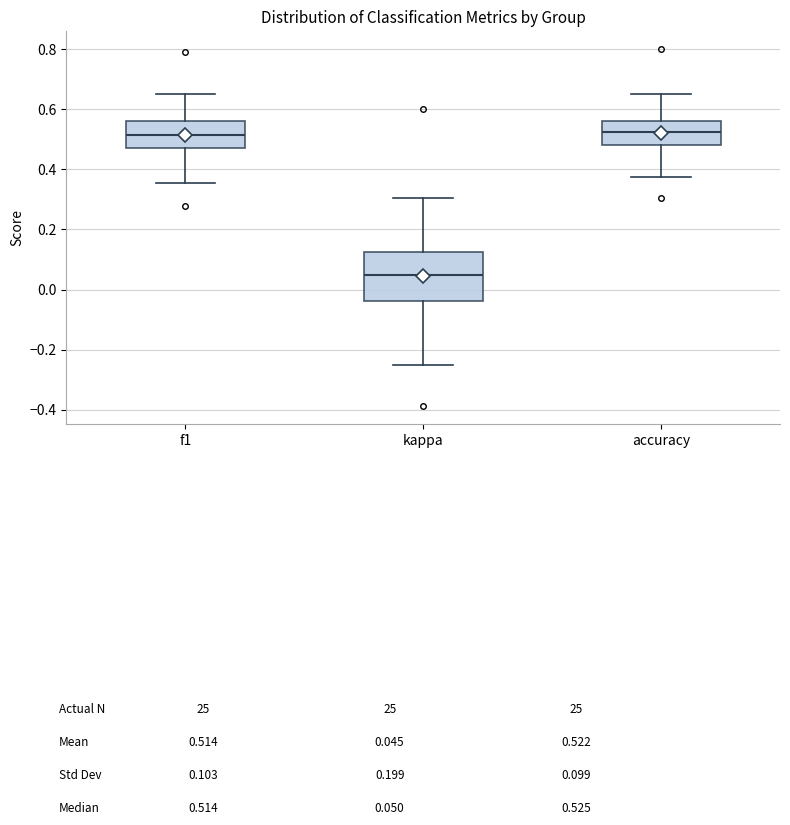

Reading left to right, transcribe this box plot: for each box, give where its median line is, the range the box spans, and where its two whiskers end, as read against the y-axis. The values are not printed on the chart, so give them approximately, as read against the axis.

f1: median 0.52, box 0.48 to 0.56, whiskers 0.36 to 0.66
kappa: median 0.06, box -0.04 to 0.12, whiskers -0.24 to 0.30
accuracy: median 0.52, box 0.48 to 0.56, whiskers 0.38 to 0.66